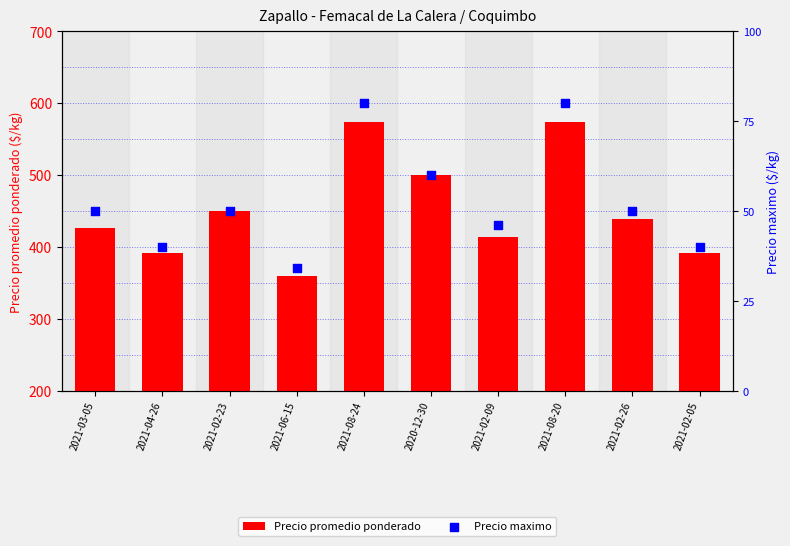

Is the value of Precio promedio ponderado at 2021-02-09 greater than the value of Precio maximo at 2021-08-24?

No